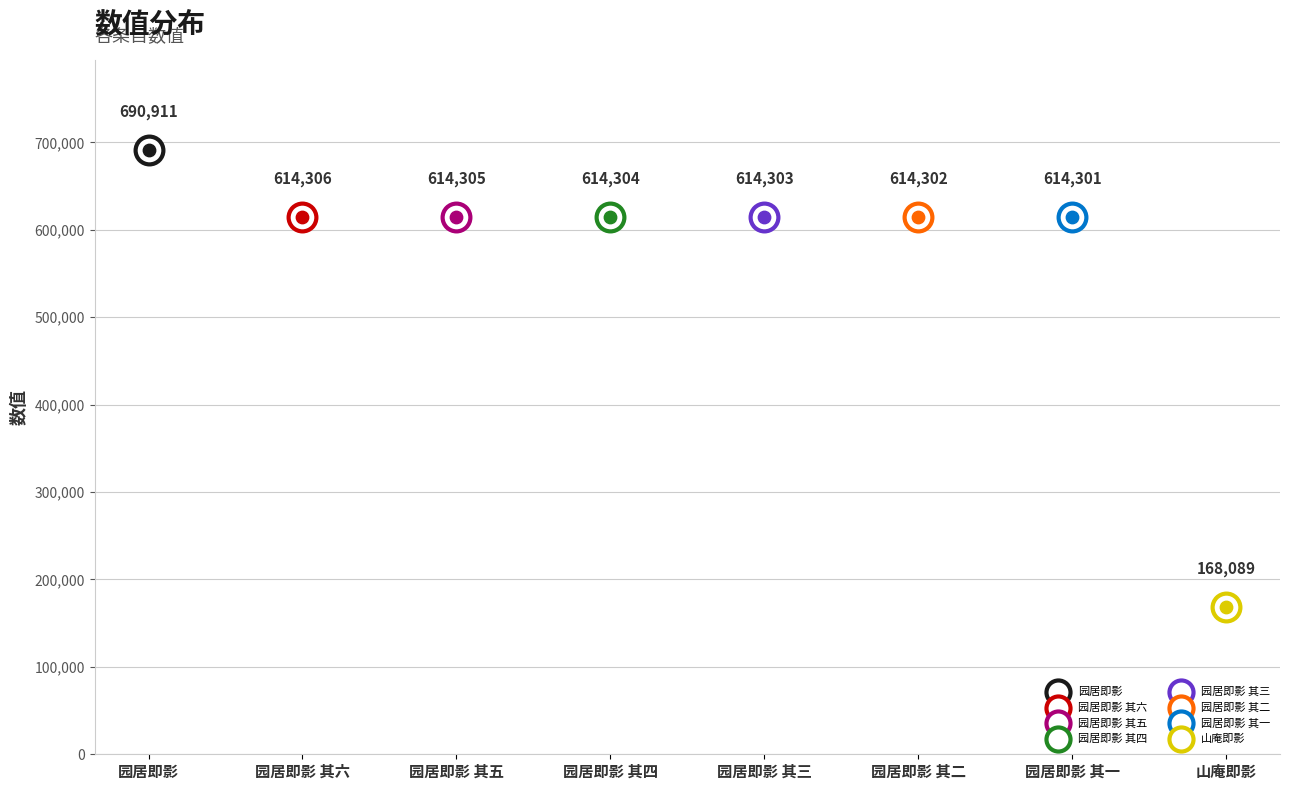

What is the change in value from 山庵即影 to 园居即影 其二?

+446213